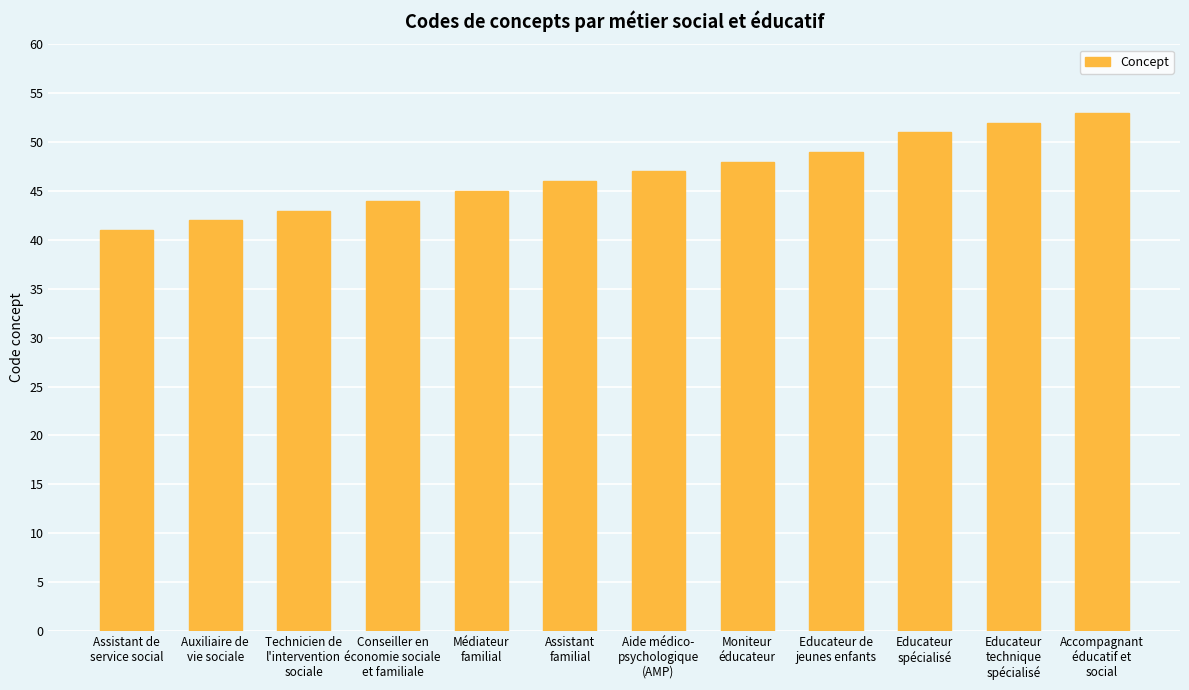

Reading right to left, extract all data points from this chart.

53	52	51	49	48	47	46	45	44	43	42	41